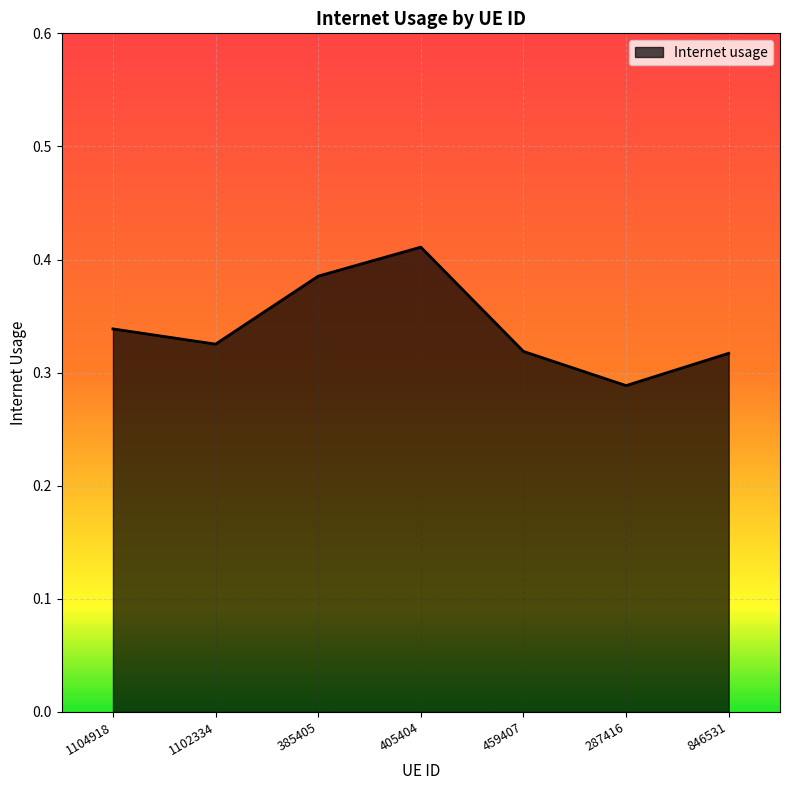

How many lines are shown in the chart?

1